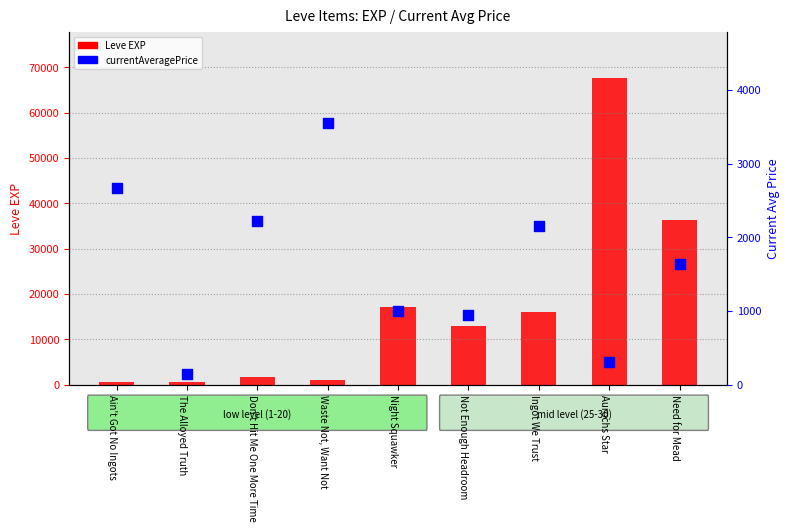

Which series contains the lowest Y value?

currentAveragePrice